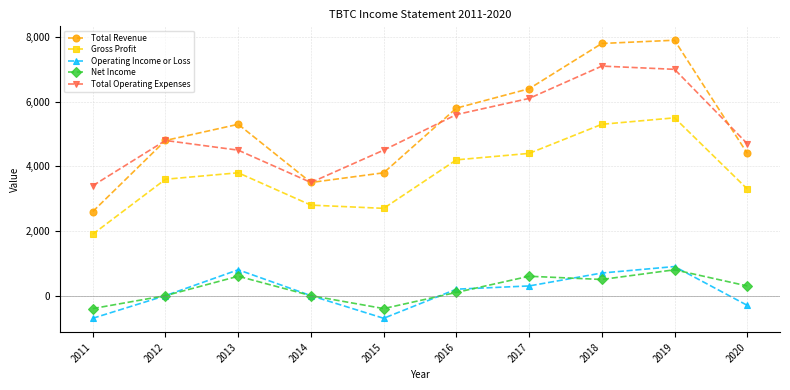

The Gross Profit series shows 4400 at 2017. True or false?

True